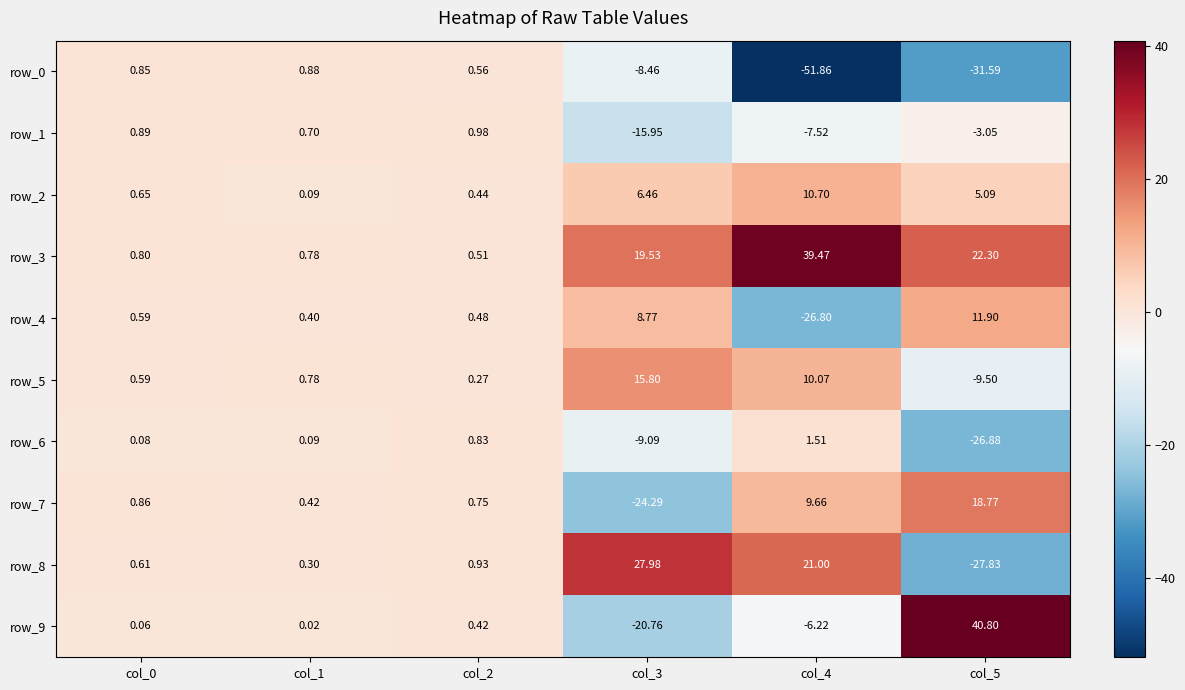

Is the value of row_2 at col_3 greater than the value of row_4 at col_0?

Yes